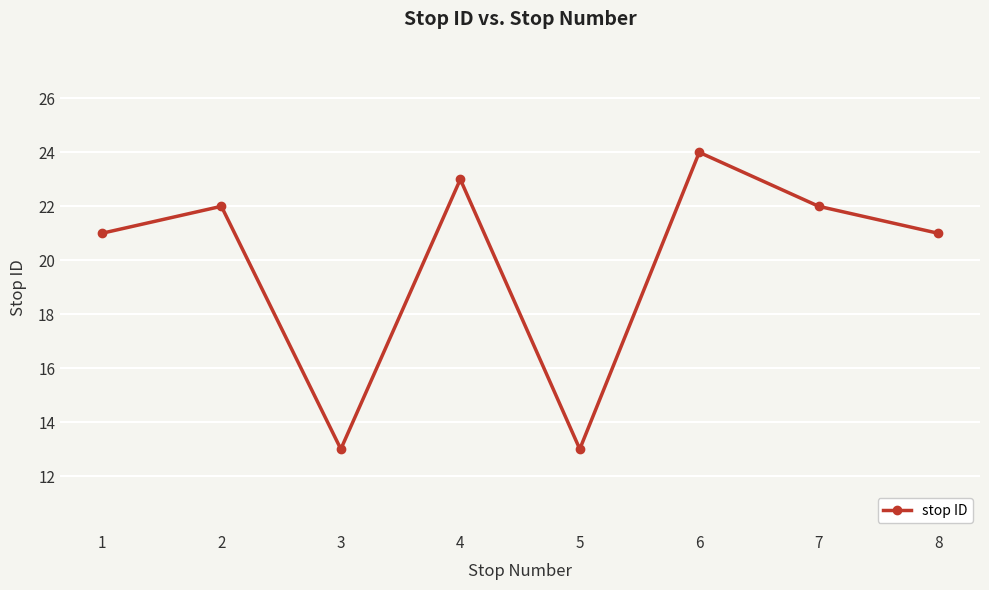

True or false: there are more than 0 points higher than both neighbors.

True